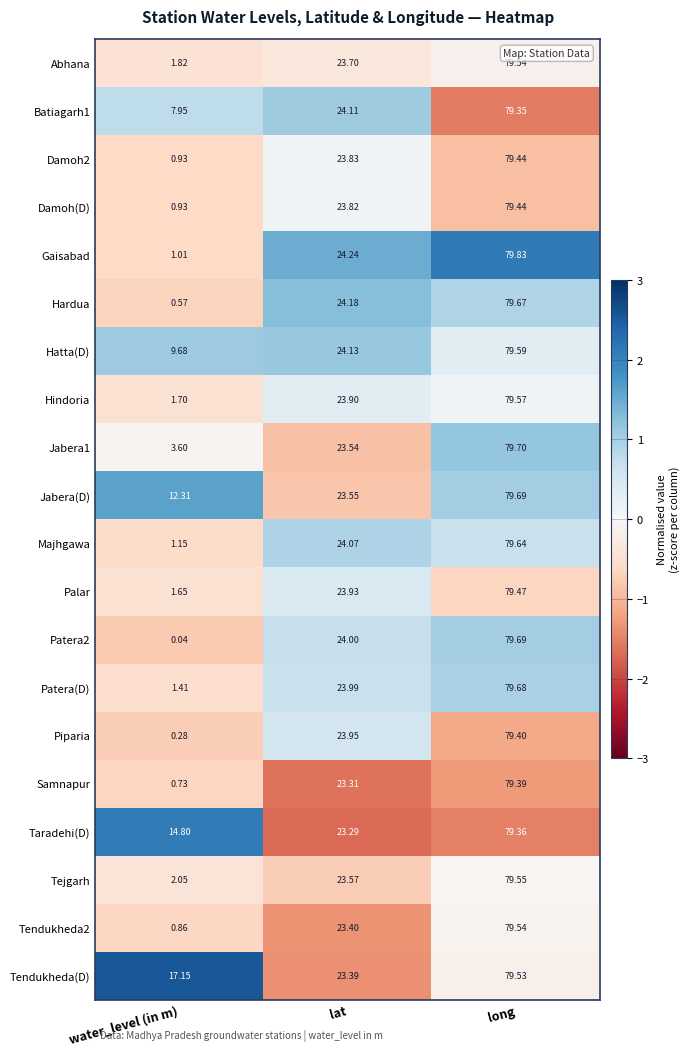

Is the value of Damoh(D) at water_level (in m) greater than the value of Patera(D) at lat?

No